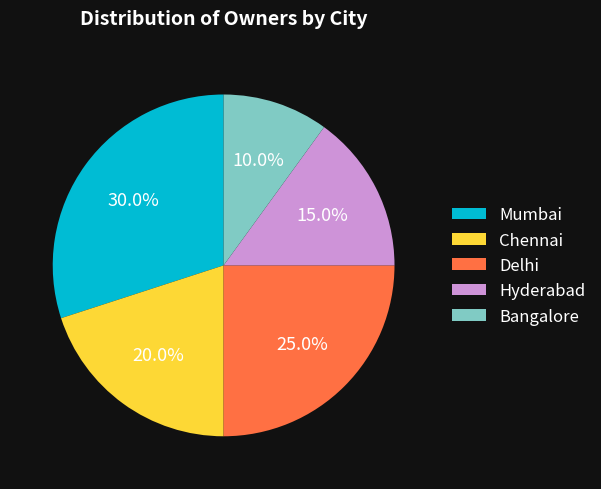

Does Mumbai represent more than half of the total?

No